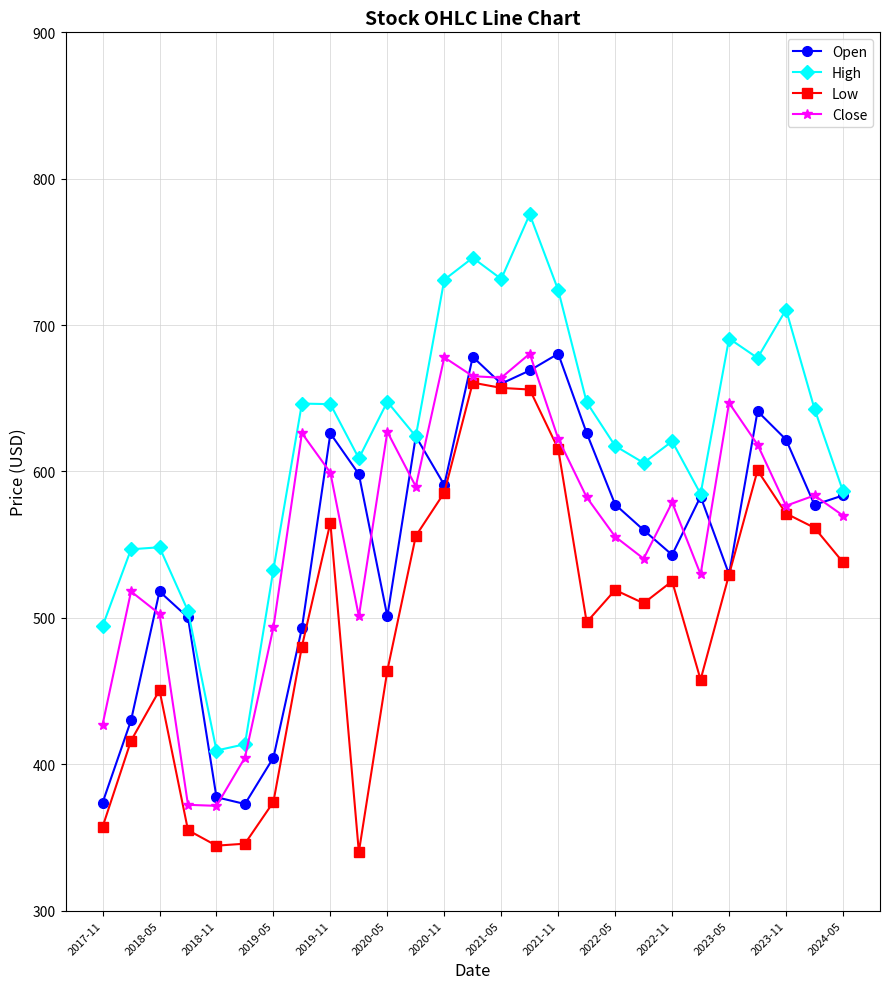

What is the value of the Low point at the 13th from the left?

585.6